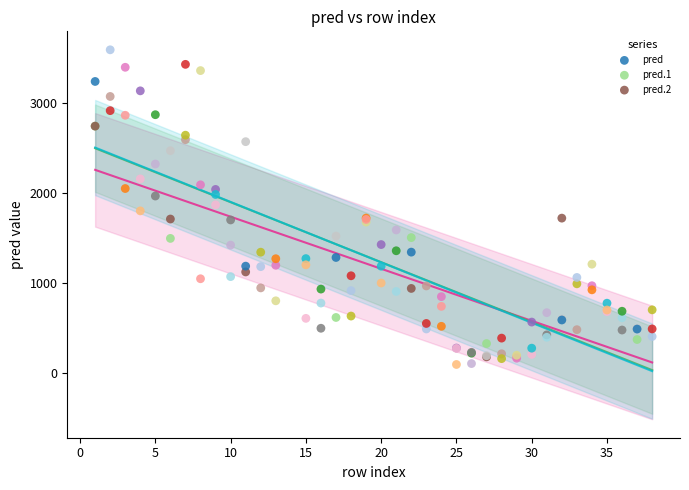

What are all the series names shown in the legend?

pred, pred.1, pred.2